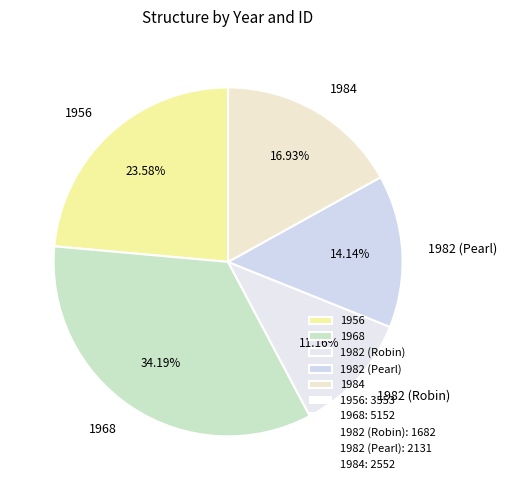

The 1984 slice represents 24% of the pie. True or false?

False